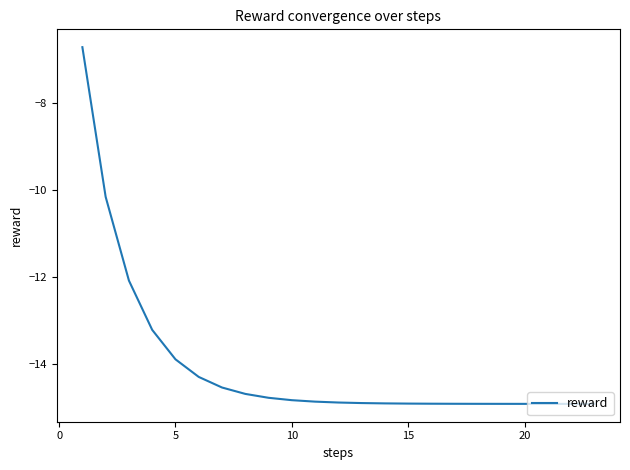

What is the maximum value shown in the chart?

-6.7